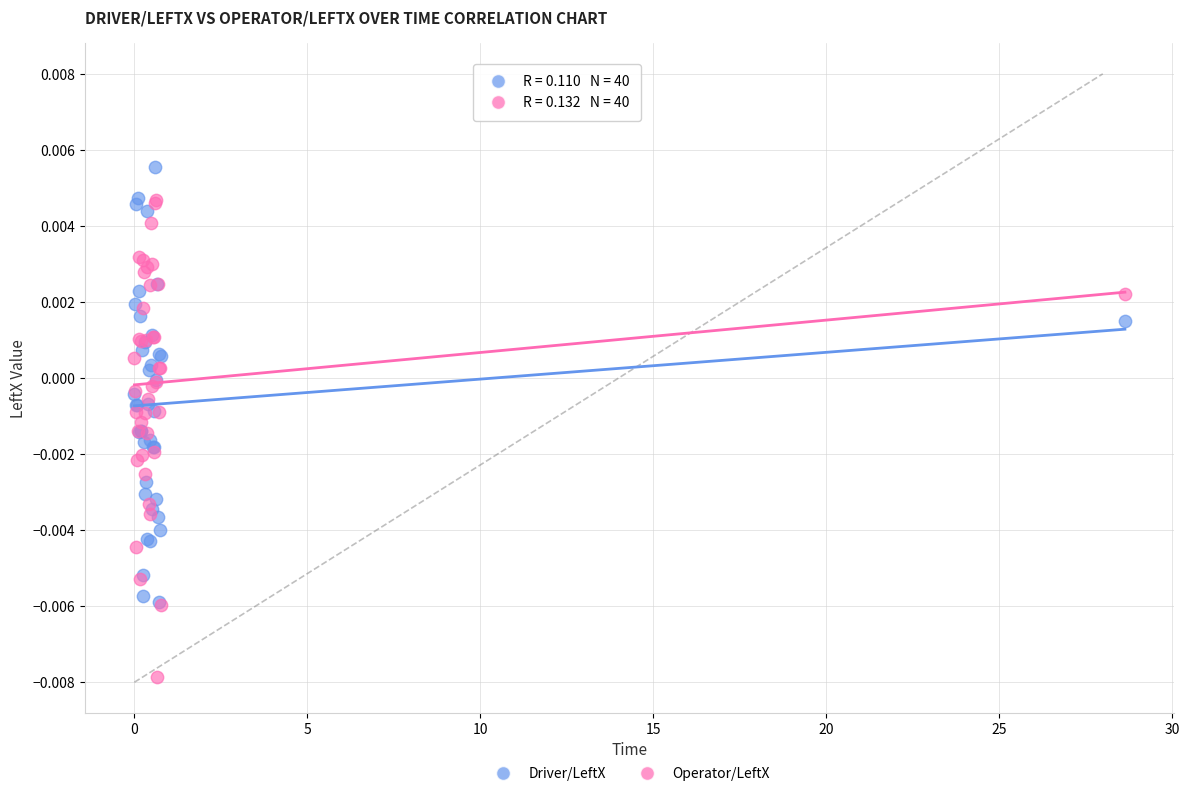

What are all the series names shown in the legend?

Driver/LeftX, Operator/LeftX